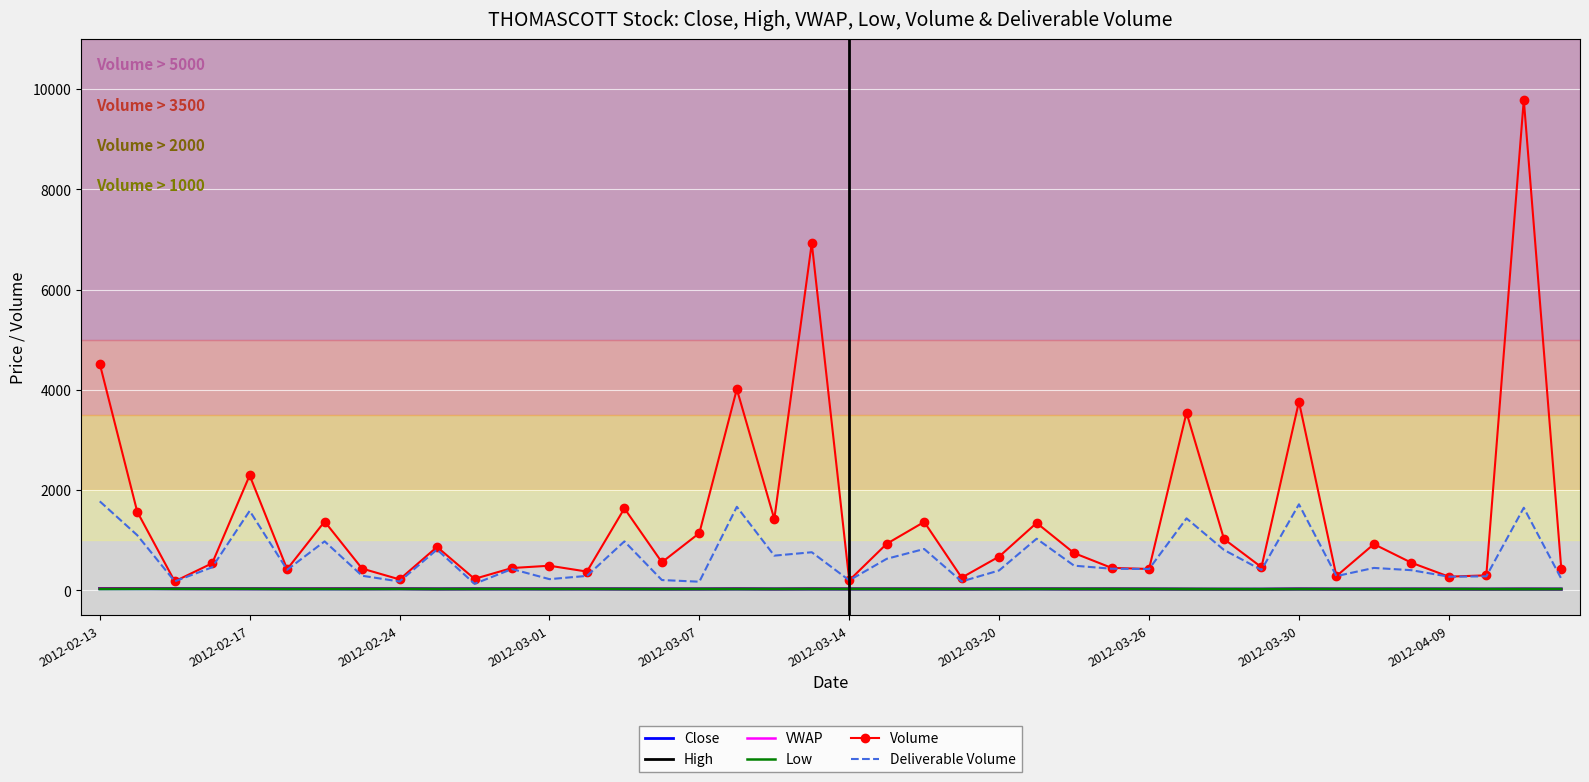

Which series has the widest spread of values?

Volume